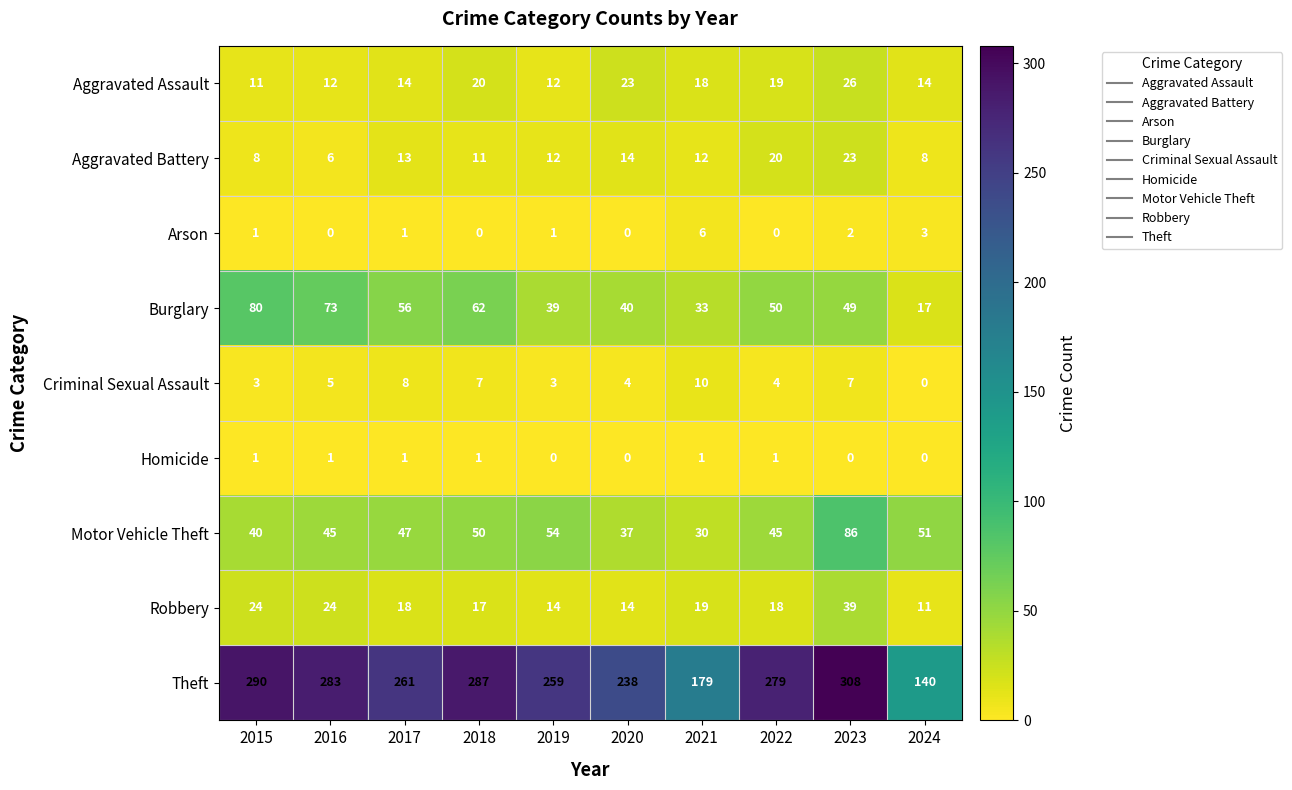

What is the average value of the Criminal Sexual Assault series?

5